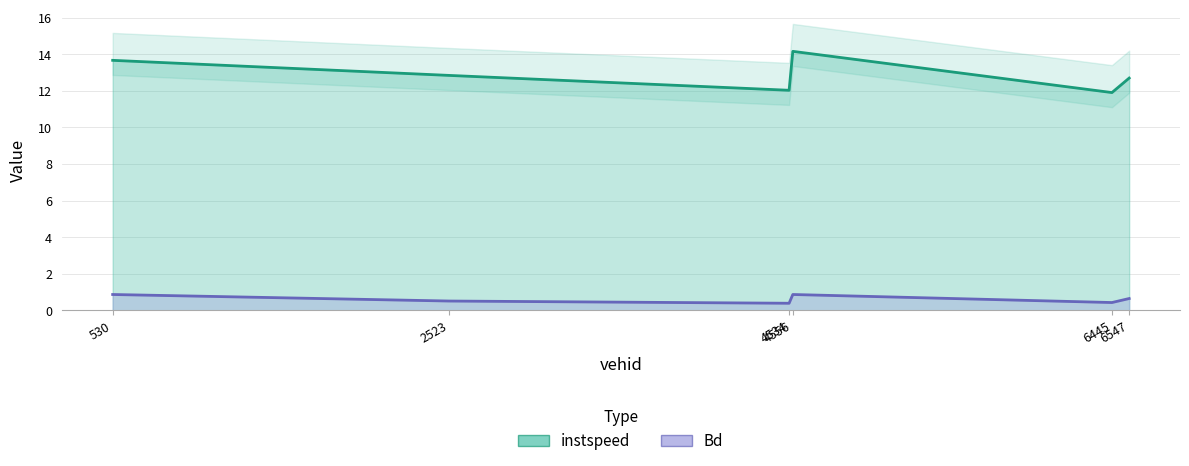

How many lines are shown in the chart?

2